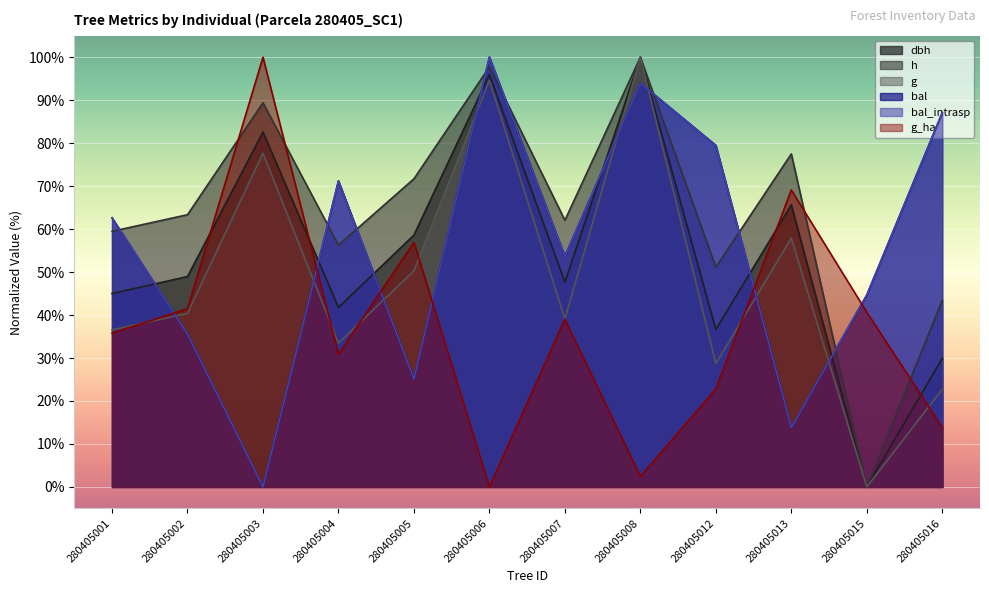

At how many categories does at least one series exceed 83?

4